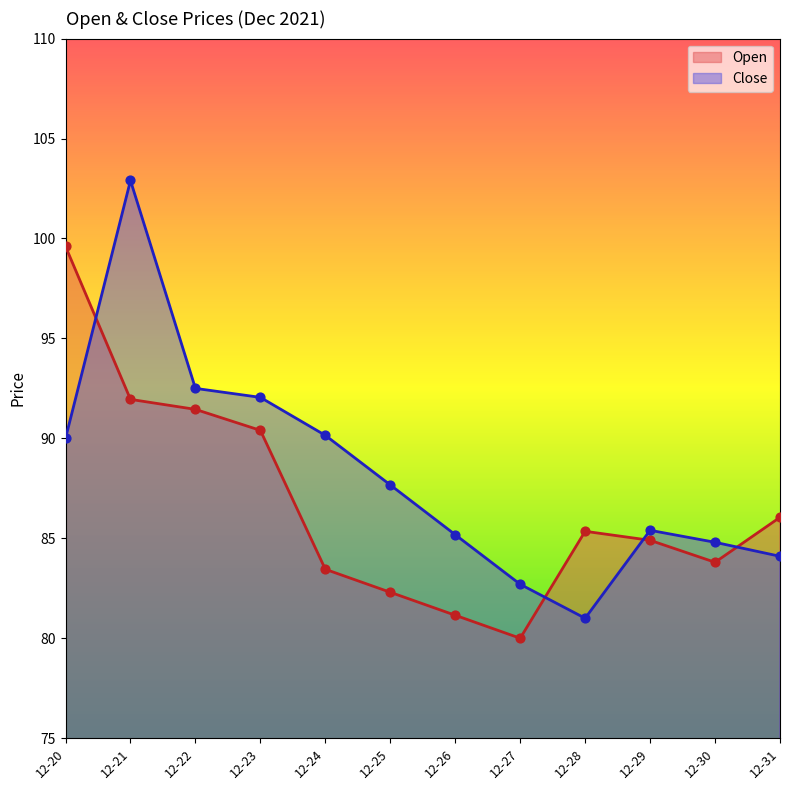

Which series has the largest Y range (max minus min)?

Close